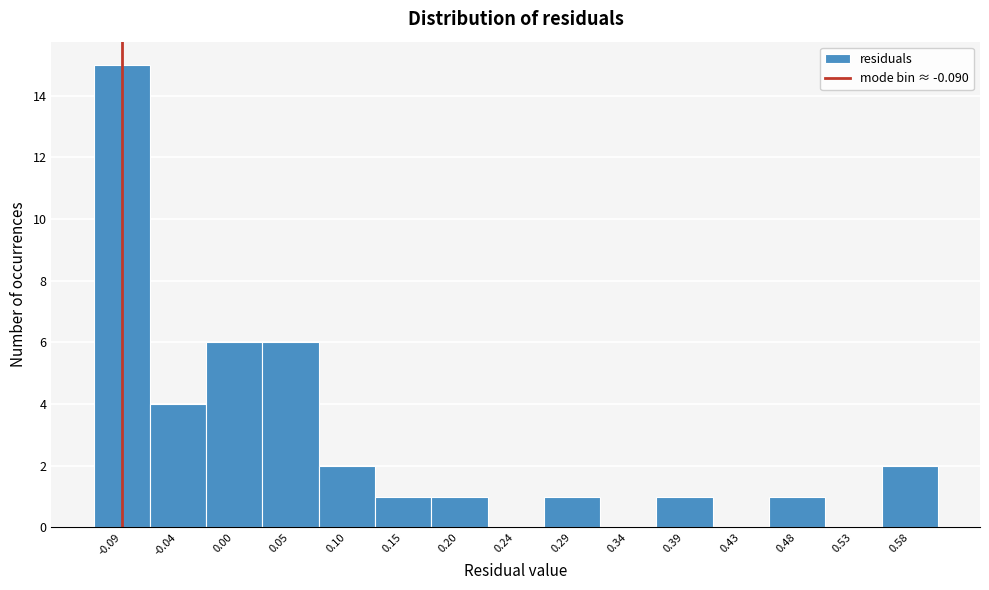

How tall is the bar that spans 0.455 to 0.505 on the x-axis? Neither the bar edges nor the heights are printed on the chart, so give them approximately, as read against the axes.

1